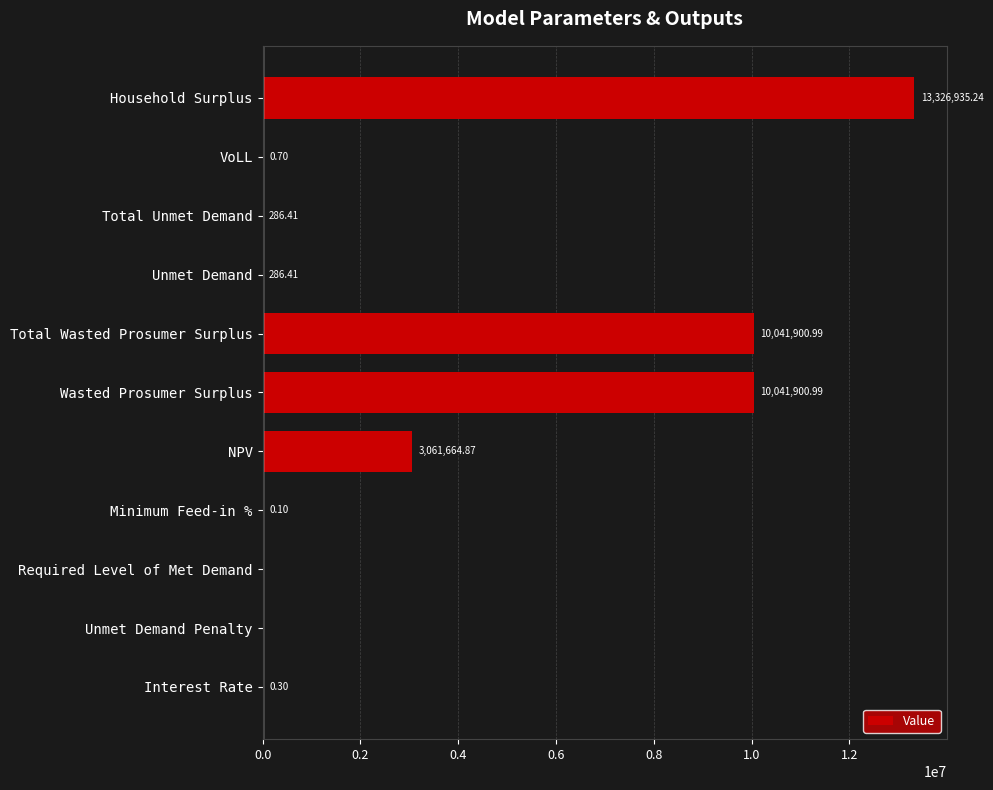

What is the sum of all values?

36472976.0